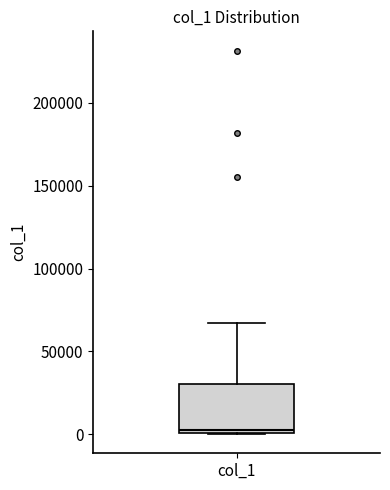

Transcribe this box plot: give where the median line is, the range the box spans, and where the two whiskers end, as read against the y-axis. The values are not printed on the chart, so give them approximately, as read against the axis.

median 0 (just above the box's lower edge), box 0 to 30000, whiskers 0 to 65000